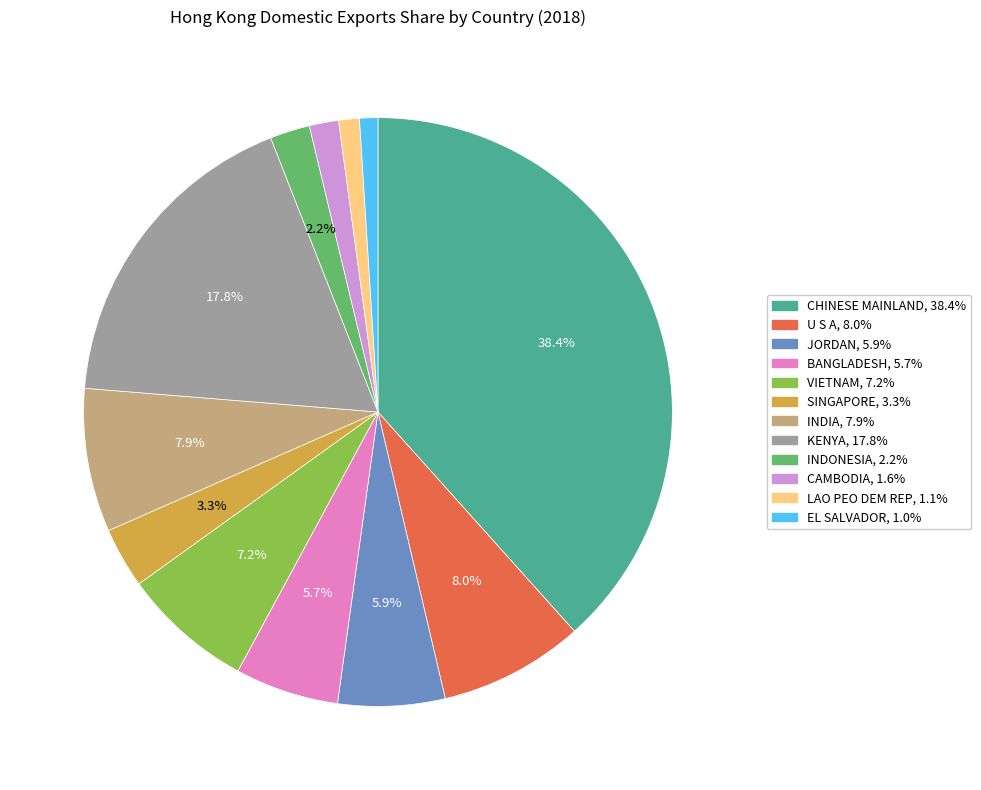

Does INDIA account for over 50% of the chart?

No